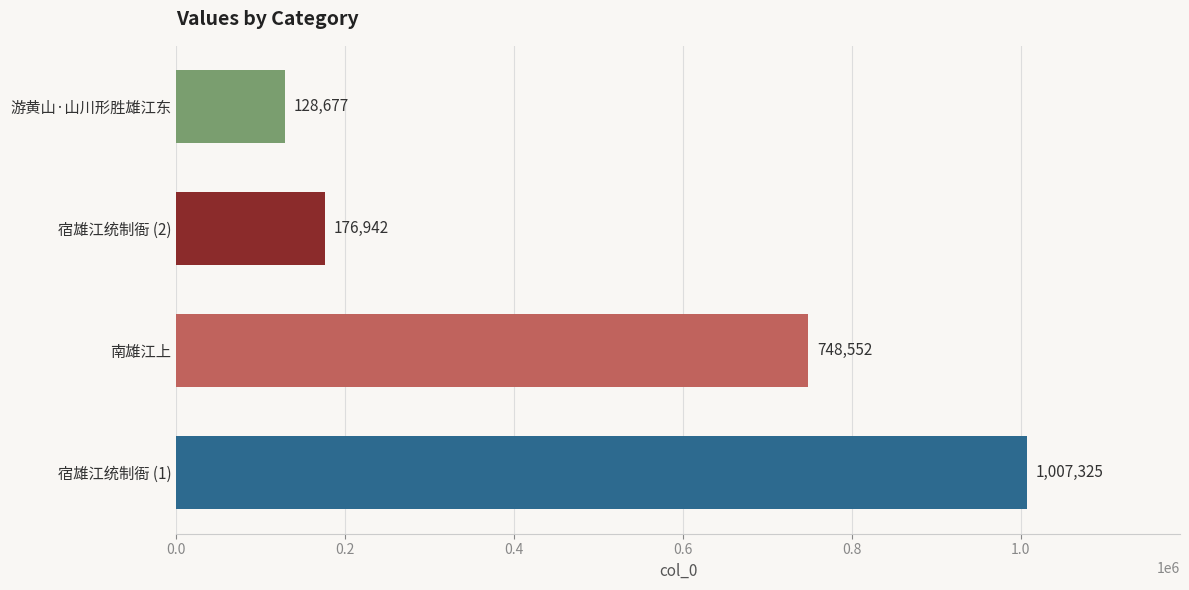

Are the bars horizontal?

Yes